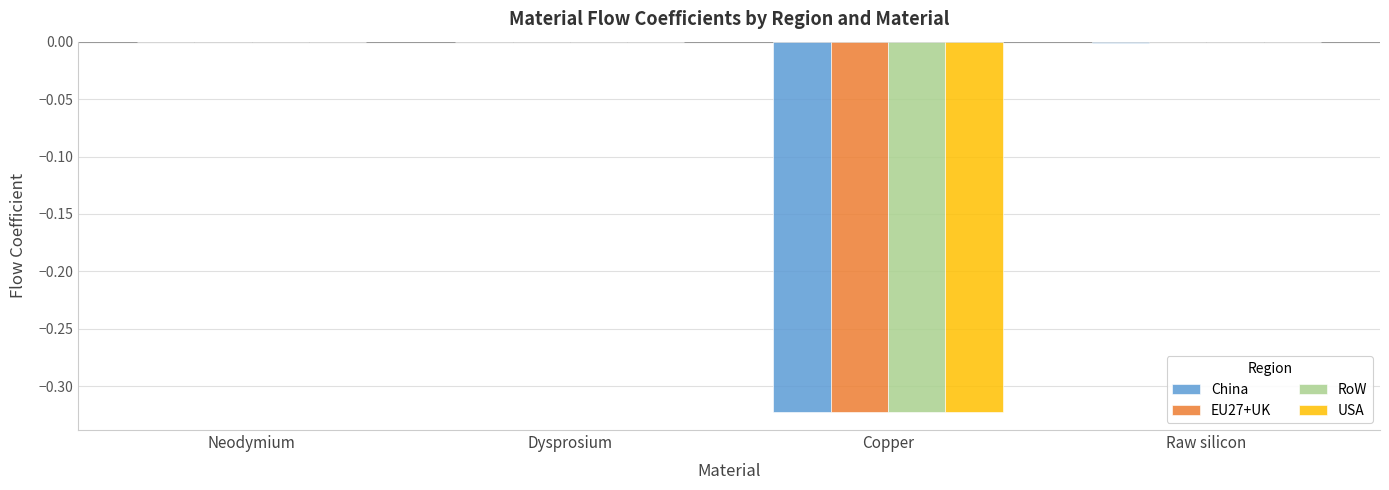

True or false: EU27+UK has a value of -0.5 at Copper.

False